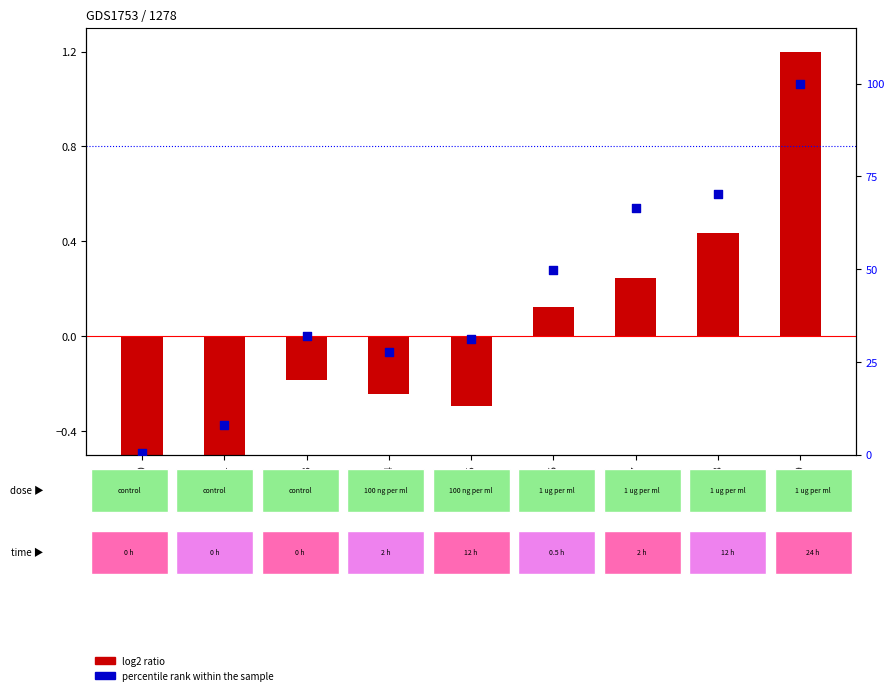

What is the total value across all series at 1947?

66.6